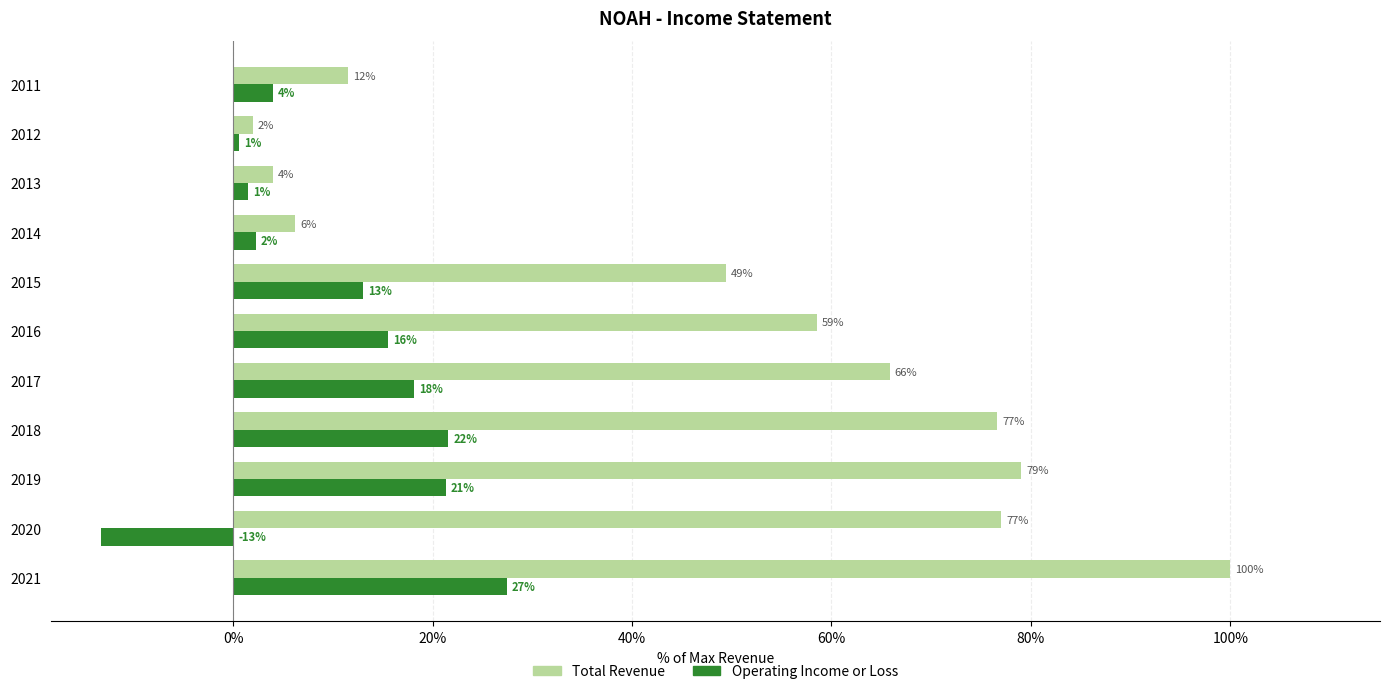

What are all the series names shown in the legend?

Total Revenue, Operating Income or Loss